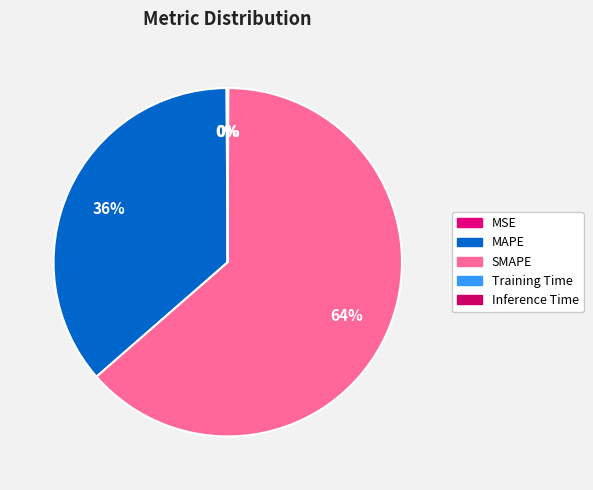

What is the change in value from MSE to SMAPE?

+150.0